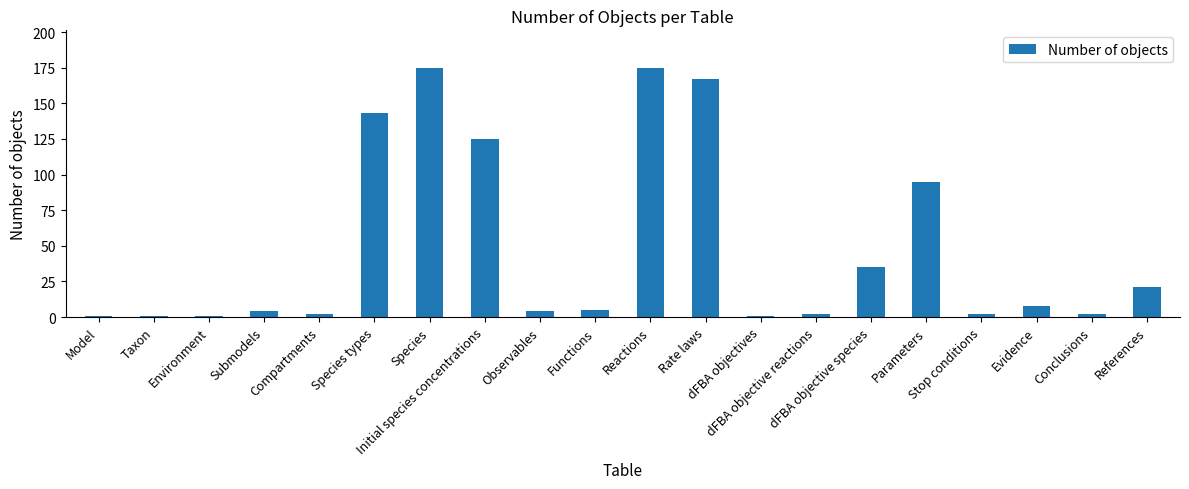

What is the label of the 16th bar from the right?

Compartments